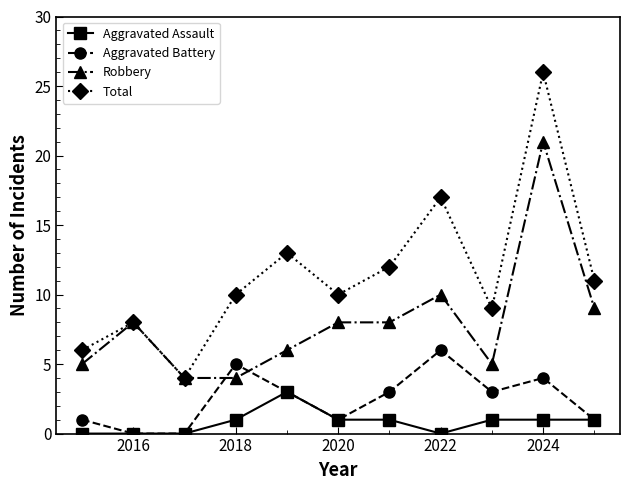

Does the chart have visible grid lines?

No